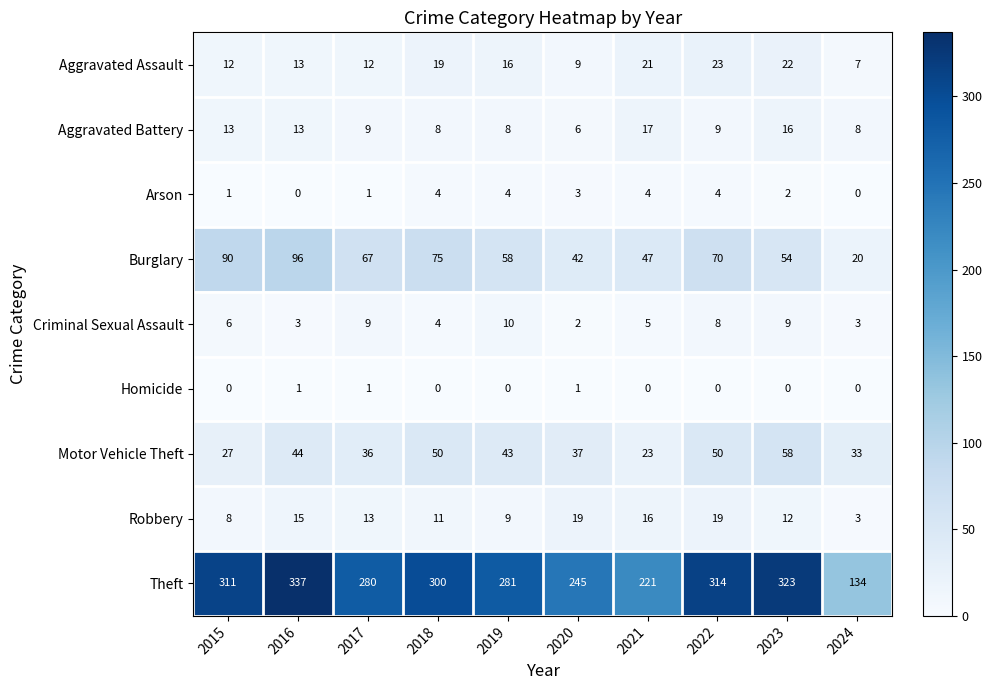

Which series has the largest total across all categories?

Theft